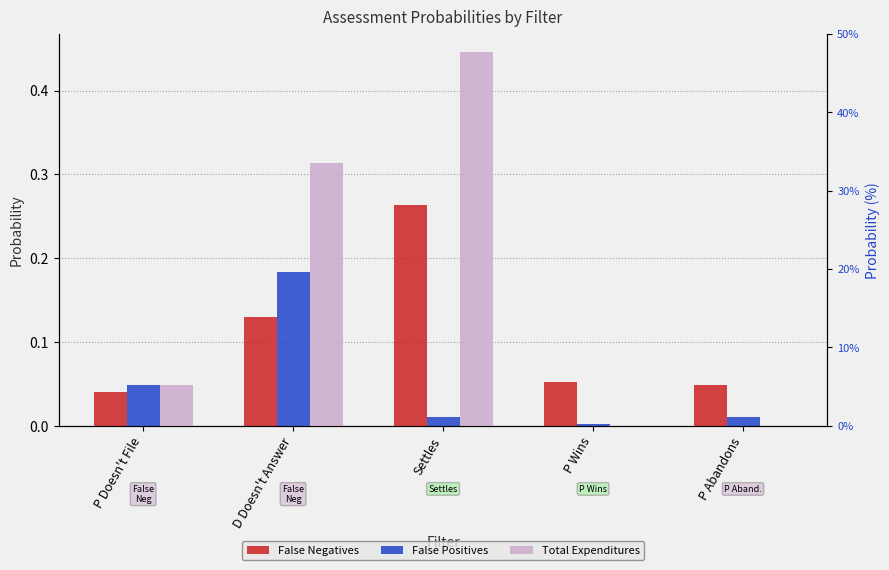

True or false: False Negatives has a value of 0.0 at P Abandons.

False